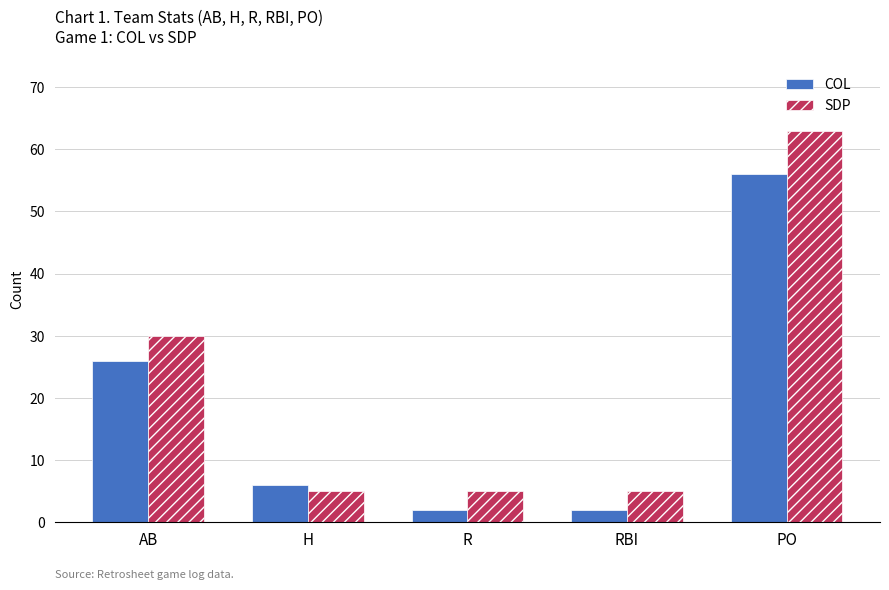

What is the difference between the maximum and second lowest values in the SDP series?

58